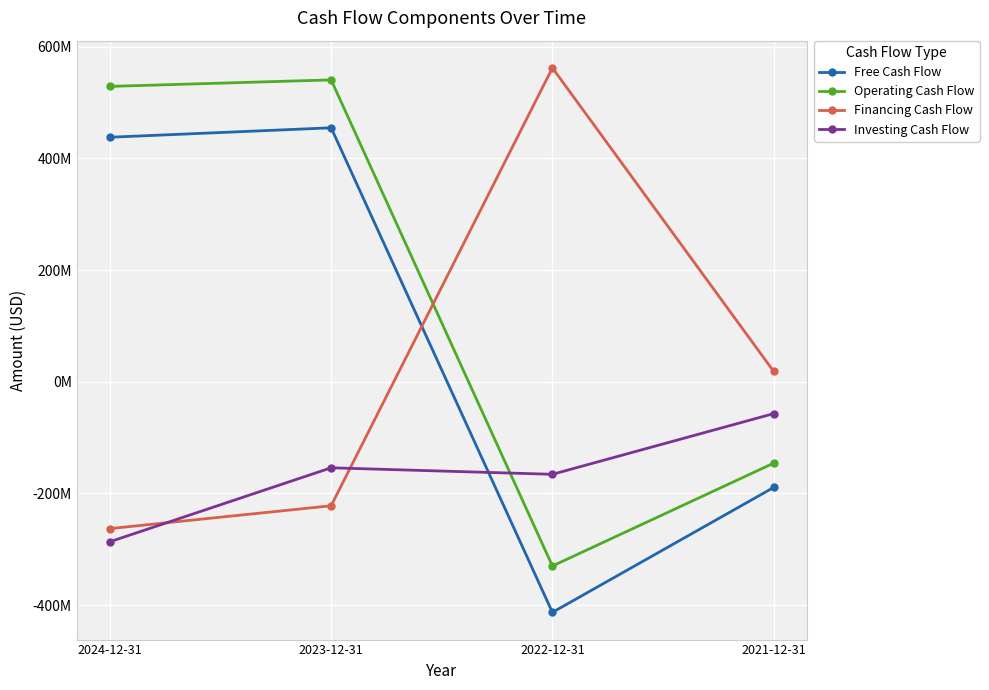

At which label does Free Cash Flow first exceed 437996000?

2023-12-31